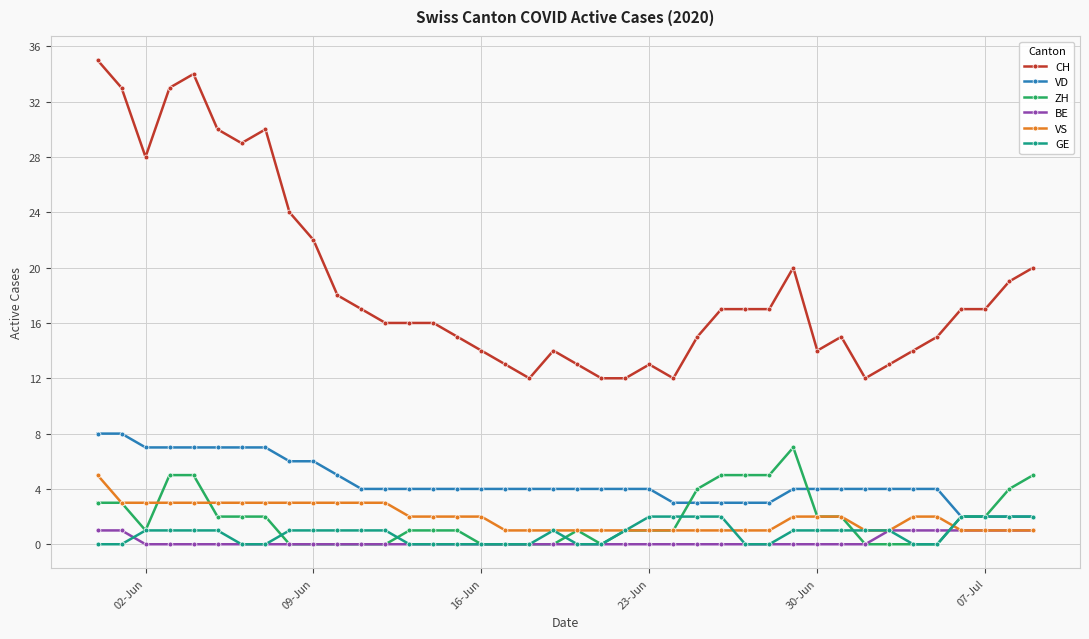

Which series has the widest spread of values?

CH